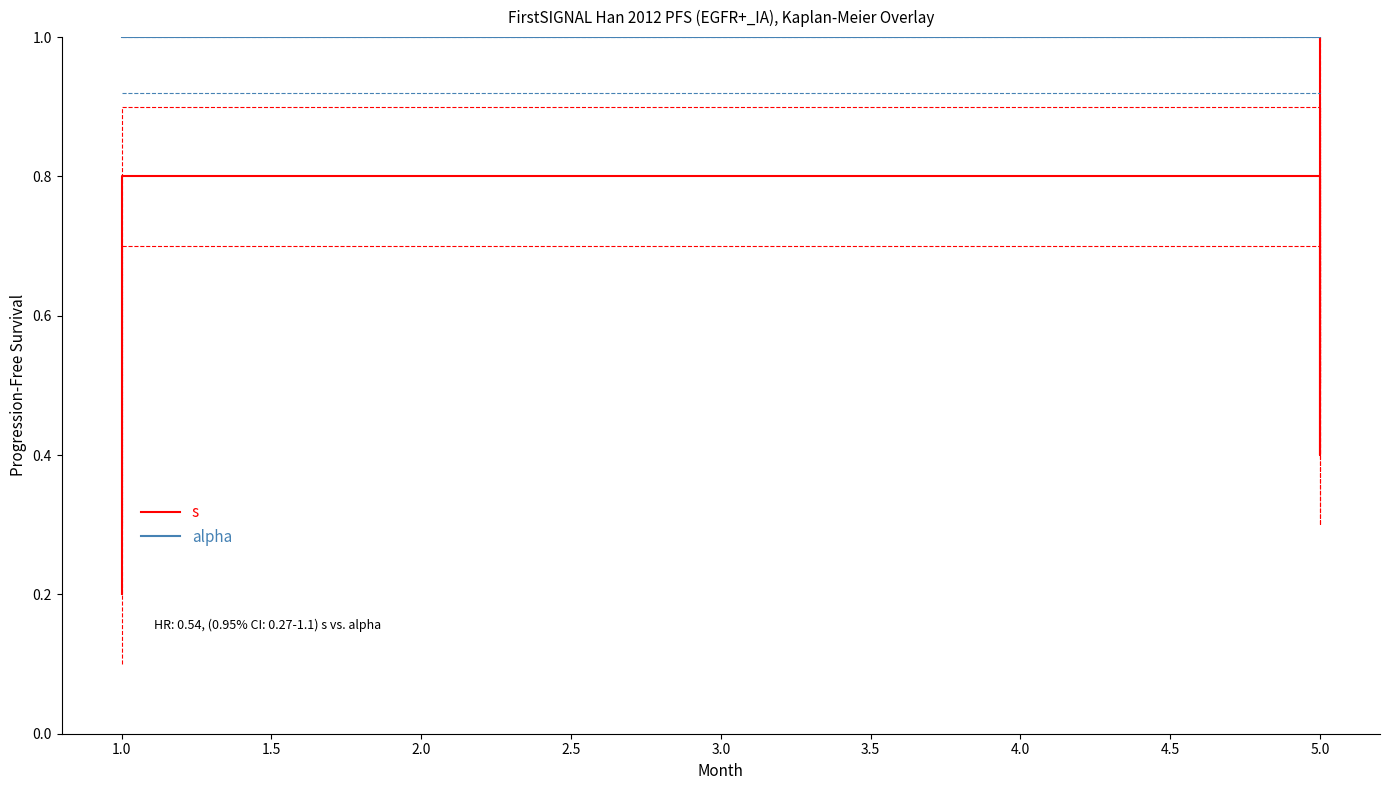

Rank the series by their average value, from highest to lowest.

alpha, s